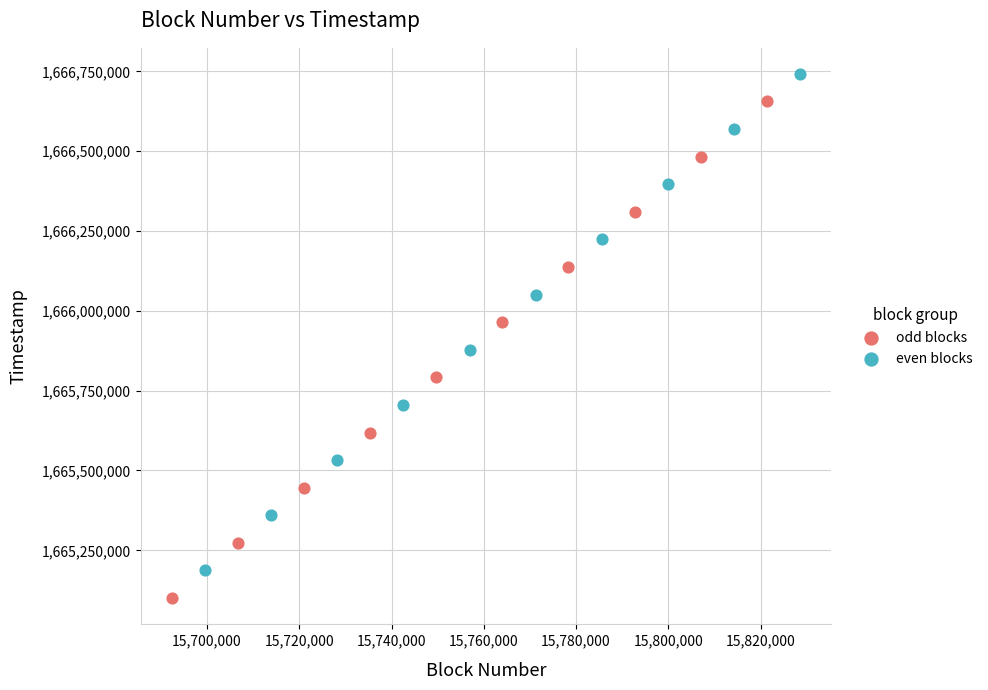

Which series has the largest Y range (max minus min)?

odd blocks